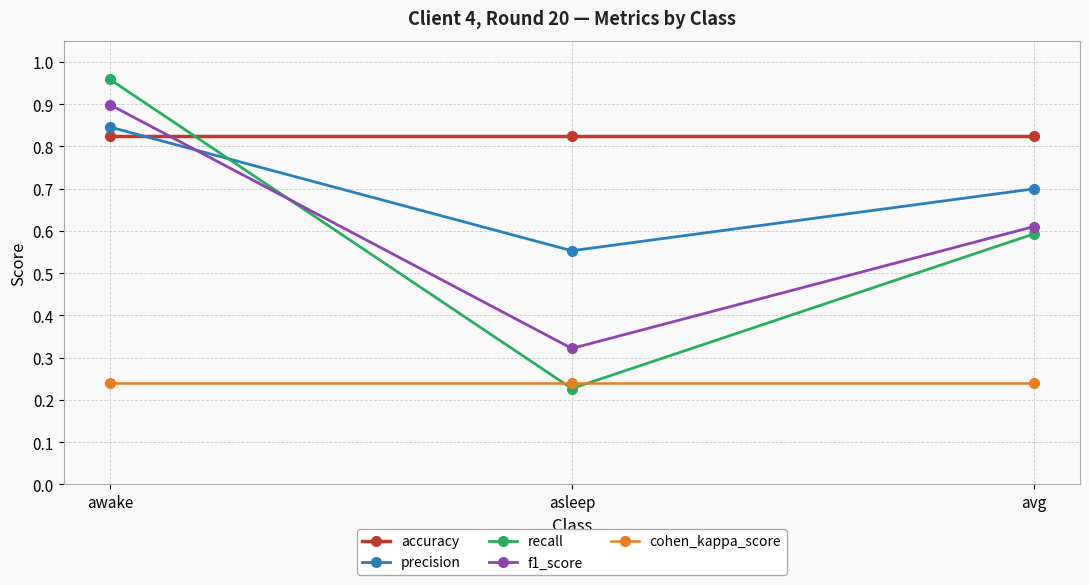

What is the spread (max minus min) of values at awake?

0.7